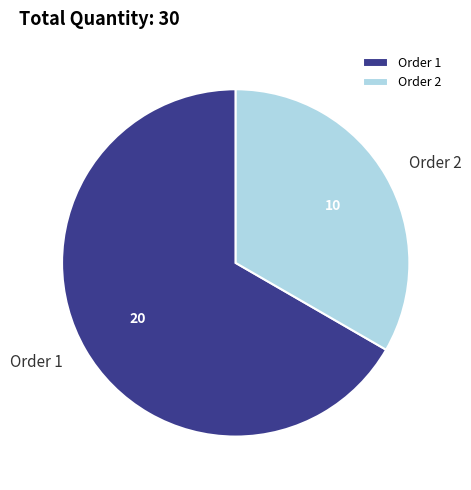

Is there a majority slice in this chart?

Yes